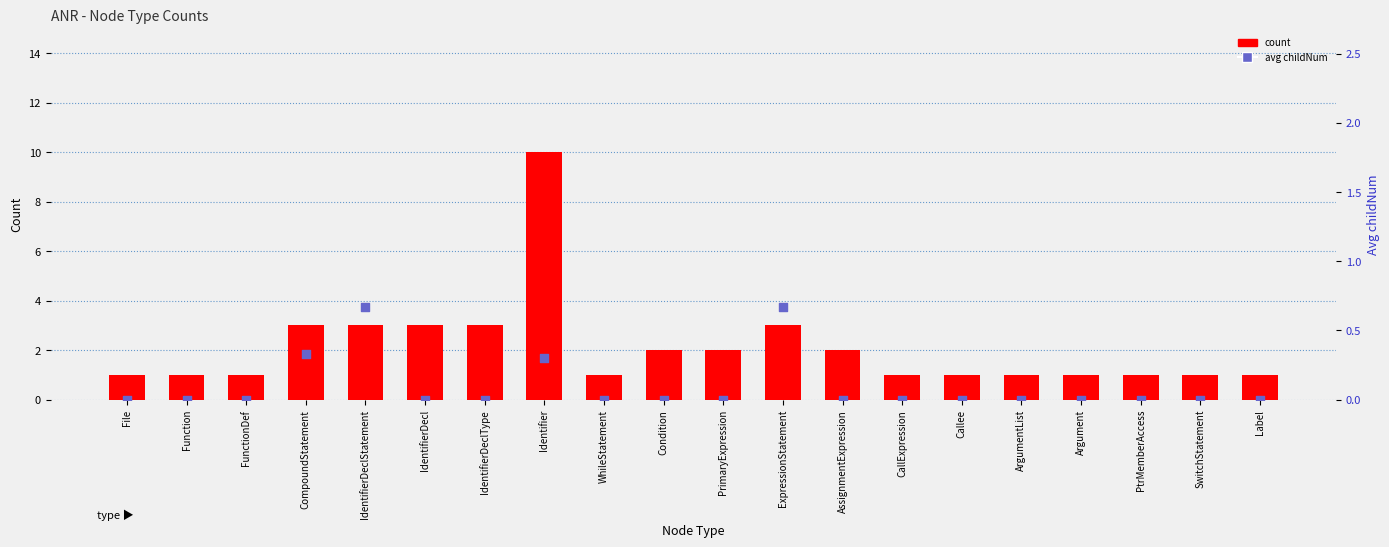

What is the total value across all series at Label?

1.0